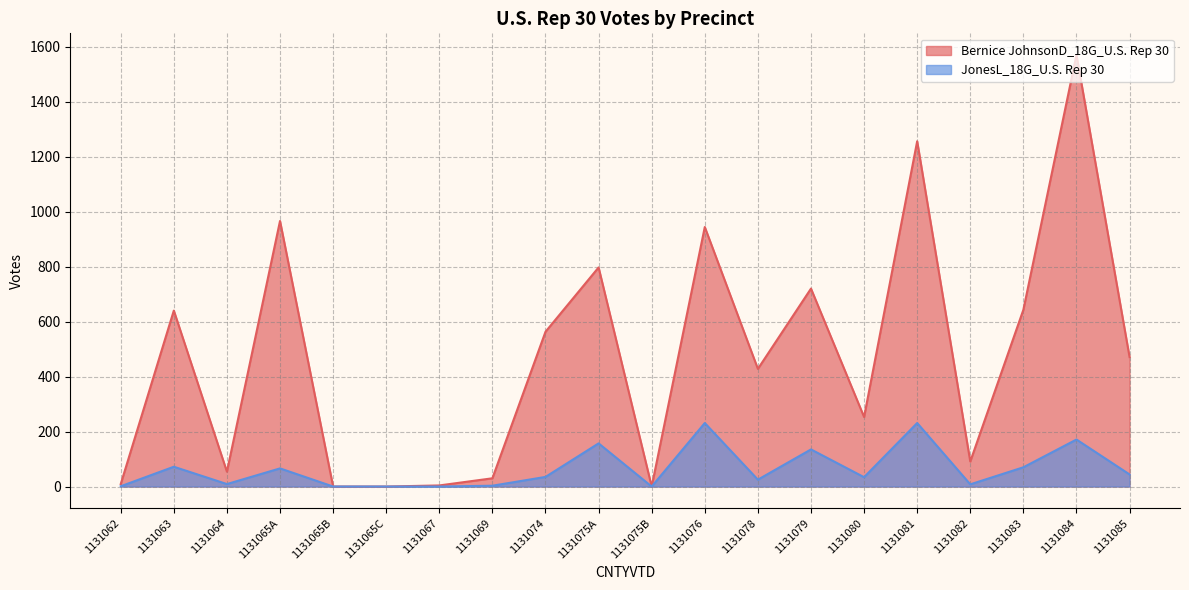

How many lines are shown in the chart?

2